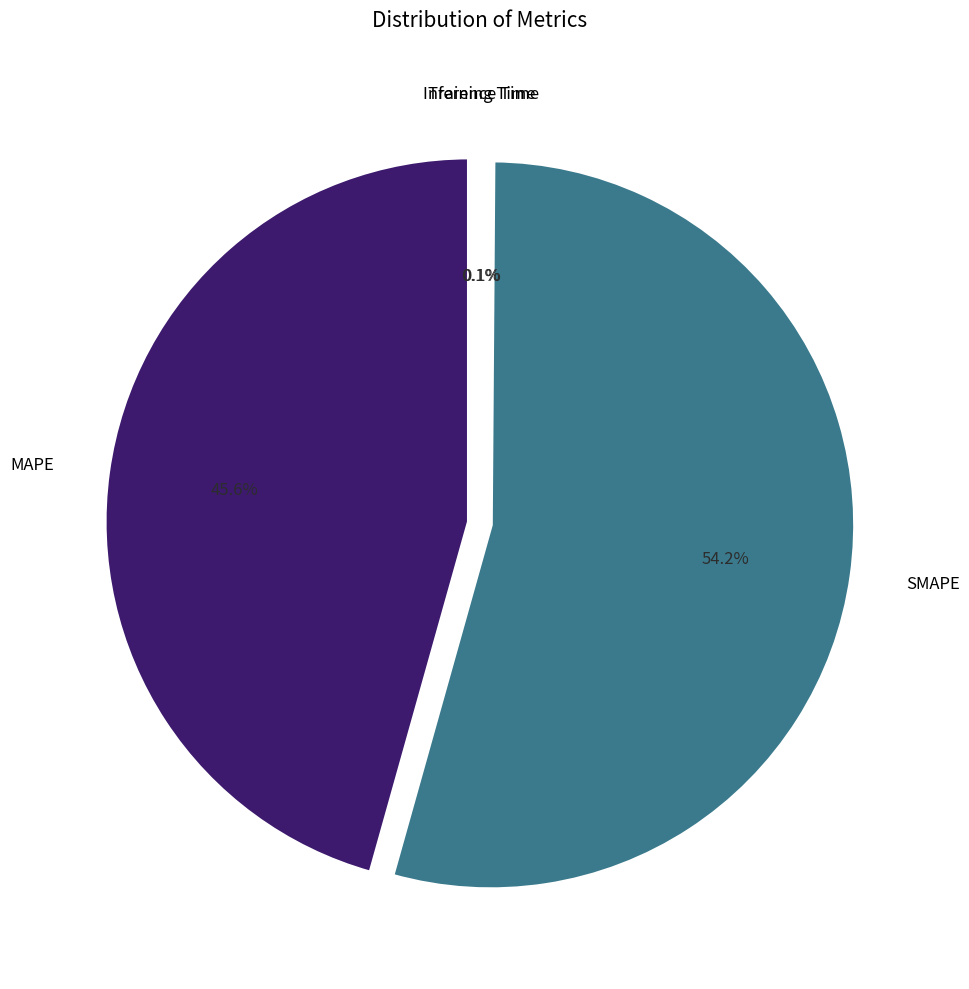

To the nearest percent, what is the difference between the Training Time and SMAPE slice percentages?

54%